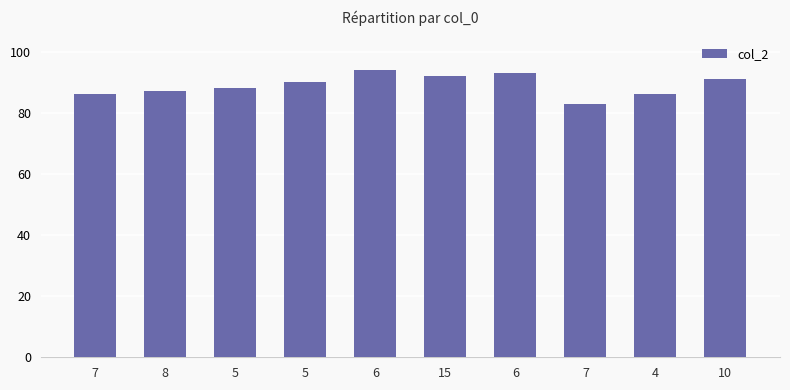

Is it true that the value at 5 is 146?

False